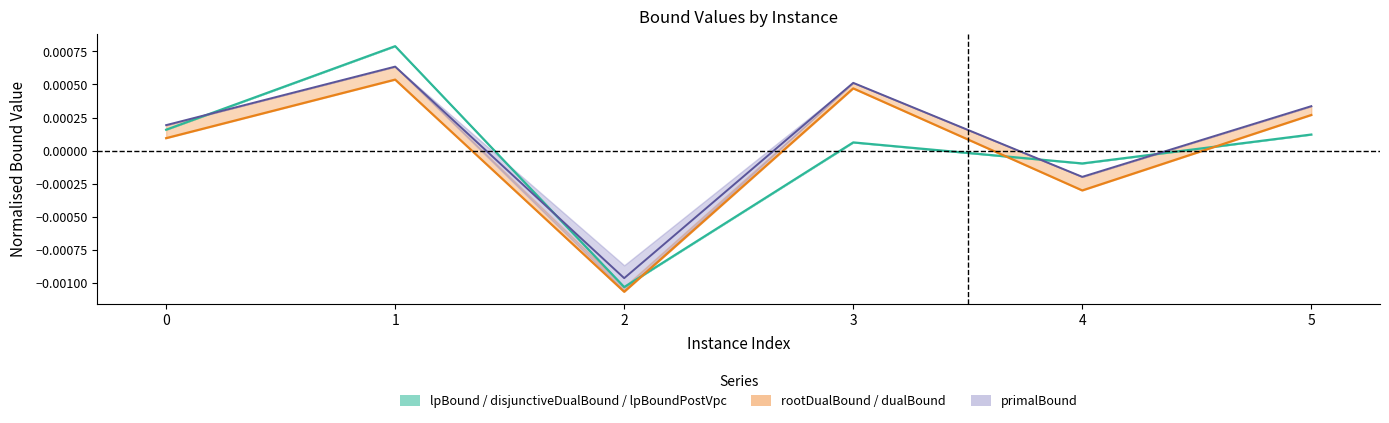

How many values in the rootDualBound series are below 0?

2